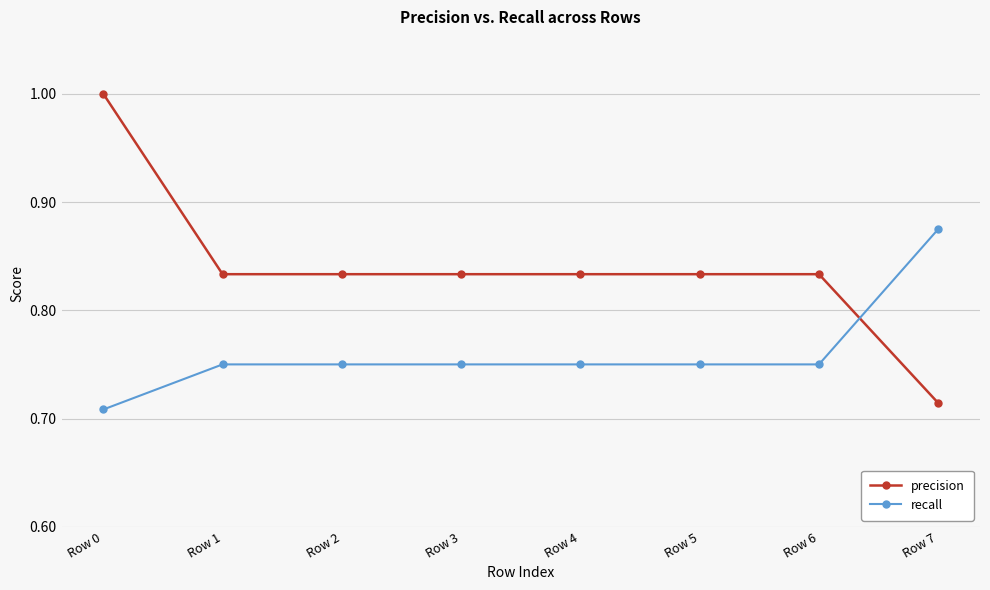

Rank the series by their average value, from lowest to highest.

recall, precision